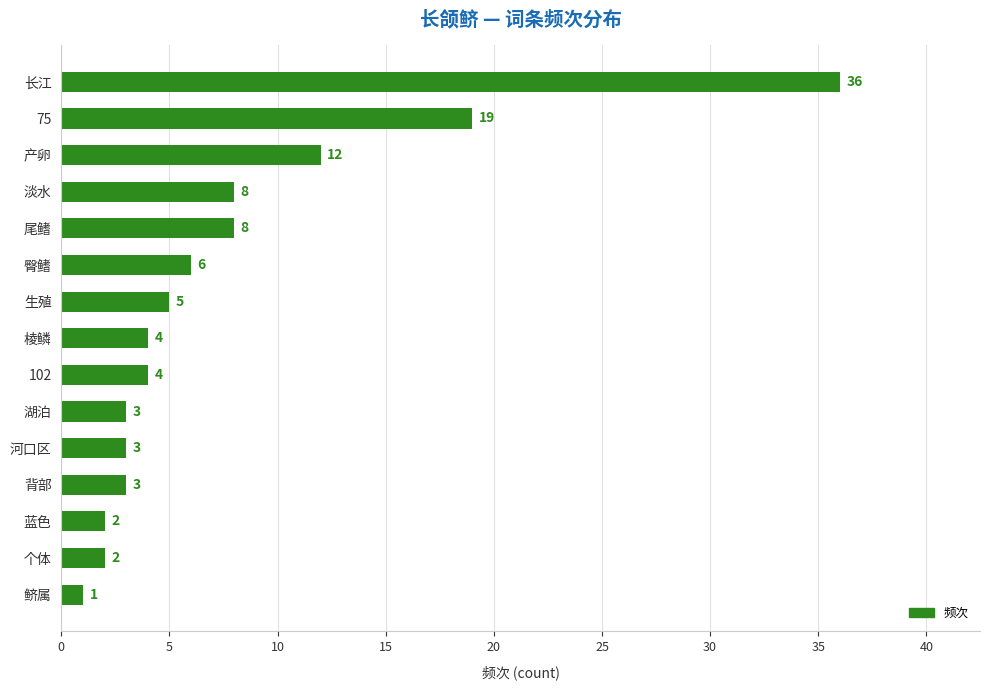

What is the change in value from 产卵 to 生殖?

-7